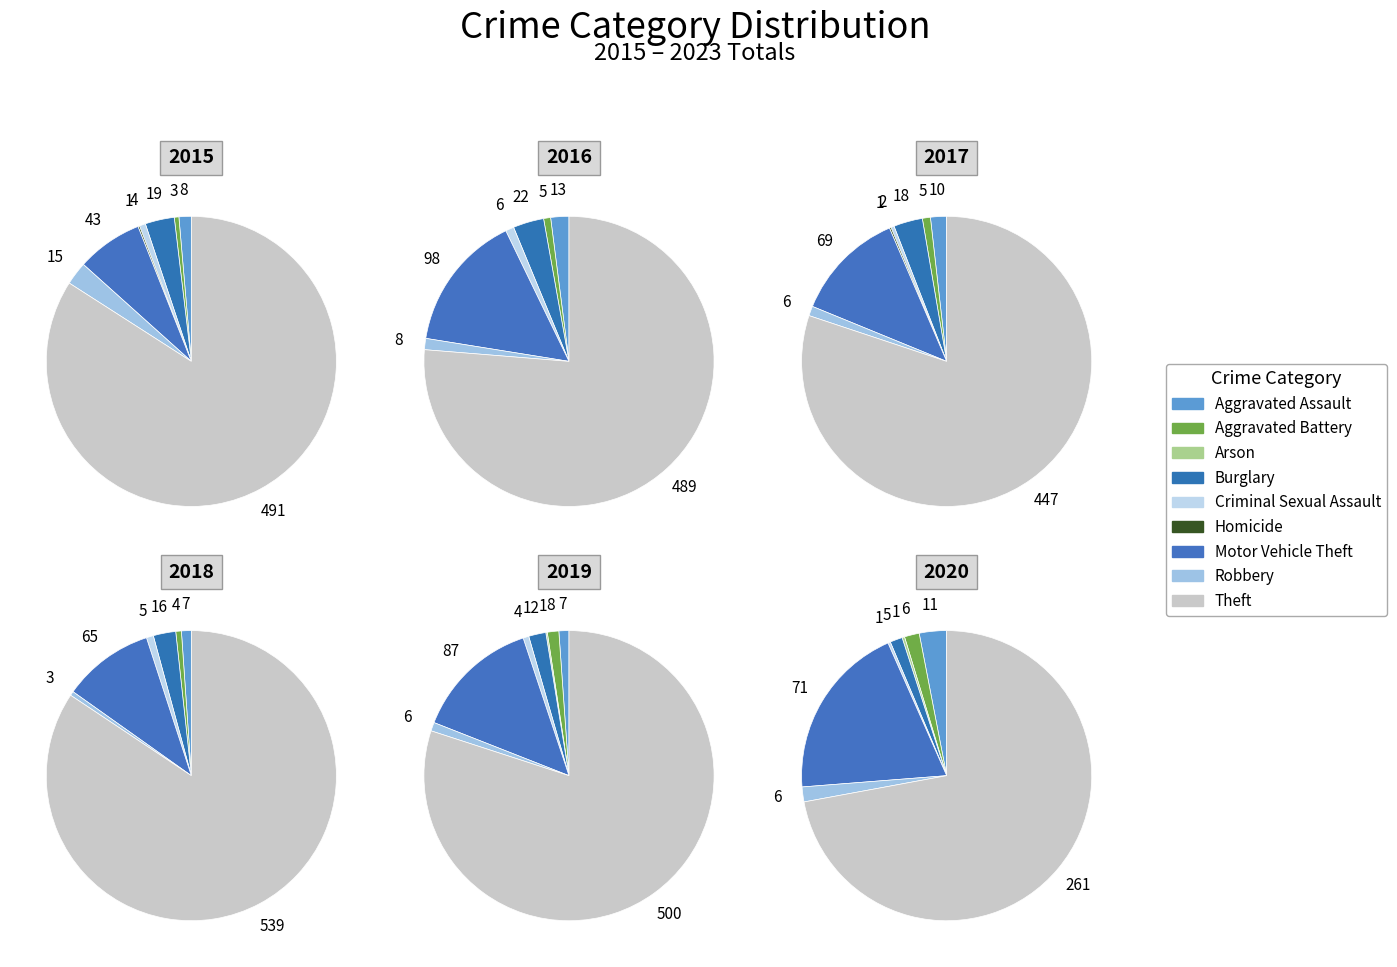

How many slices are in this pie chart?

9